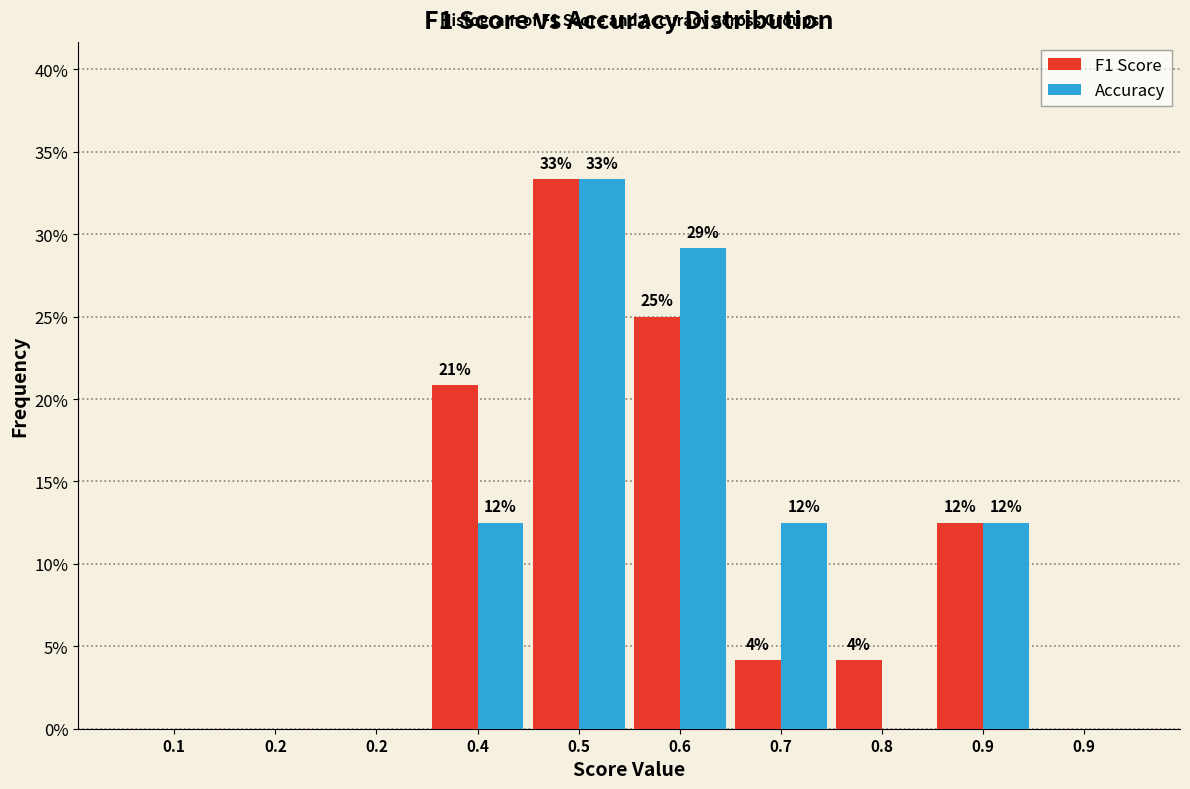

What are all the series names shown in the legend?

F1 Score, Accuracy